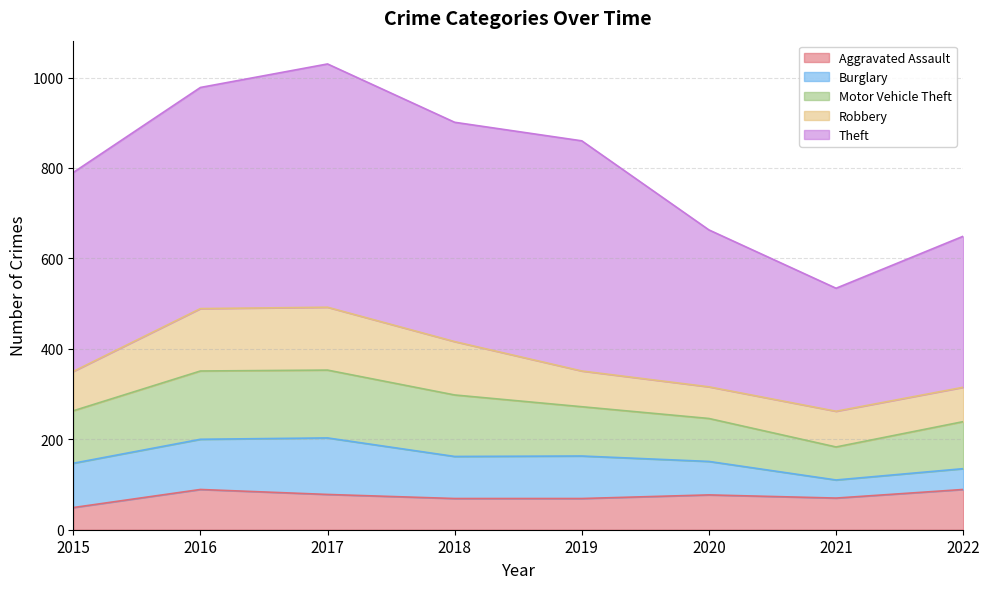

Is it true that Motor Vehicle Theft equals 150 at 2017?

True